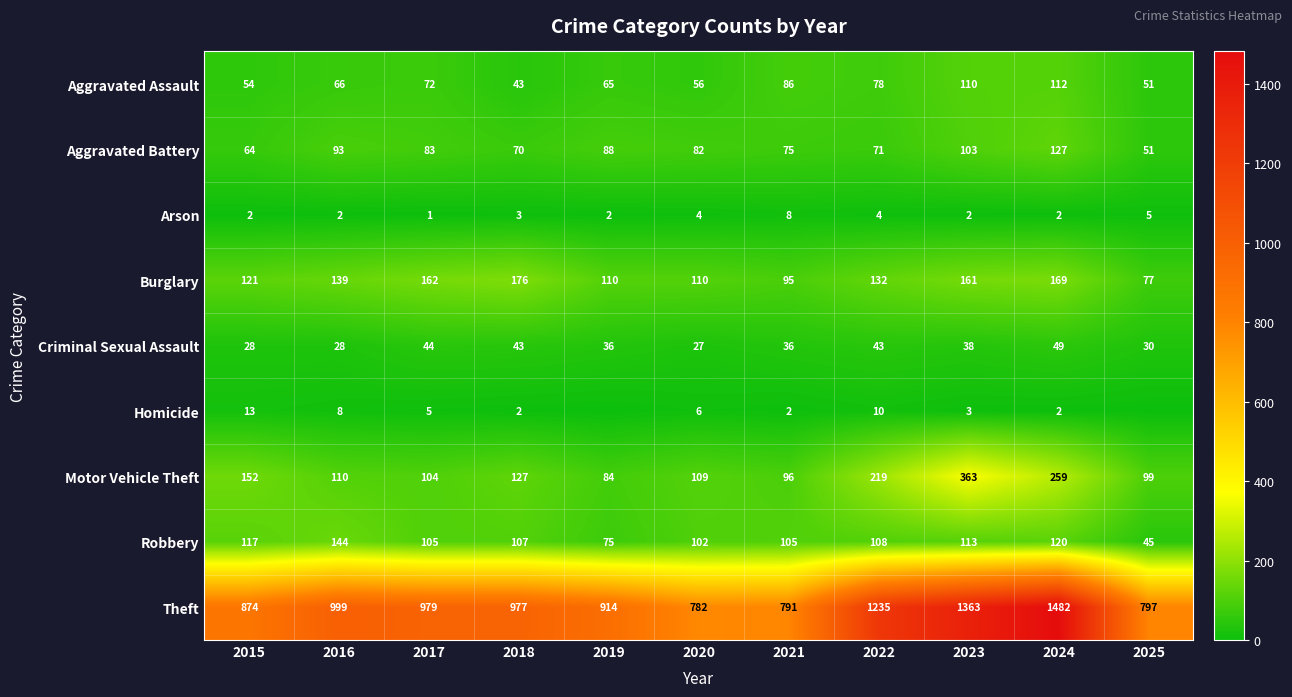

What is the difference between the maximum and minimum values in the Theft series?

700